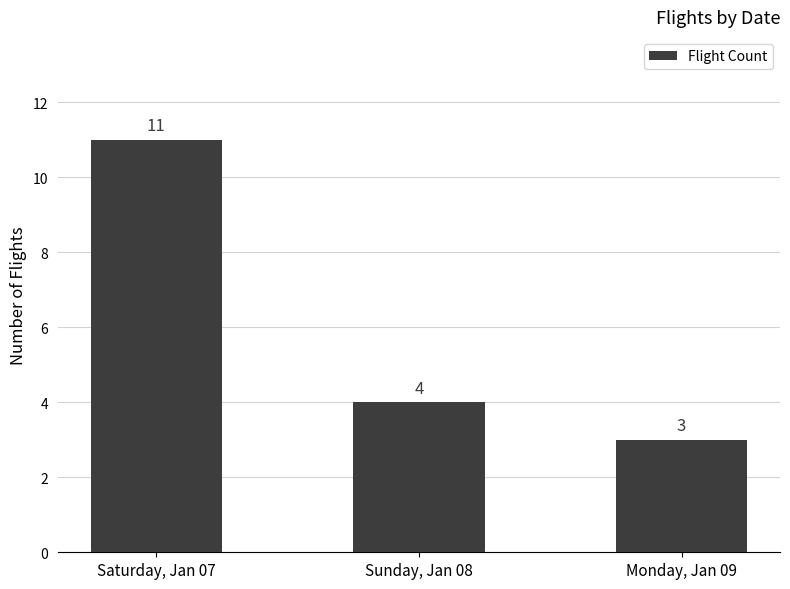

Reading right to left, what are all the values shown in this chart?

Monday, Jan 09=3	Sunday, Jan 08=4	Saturday, Jan 07=11